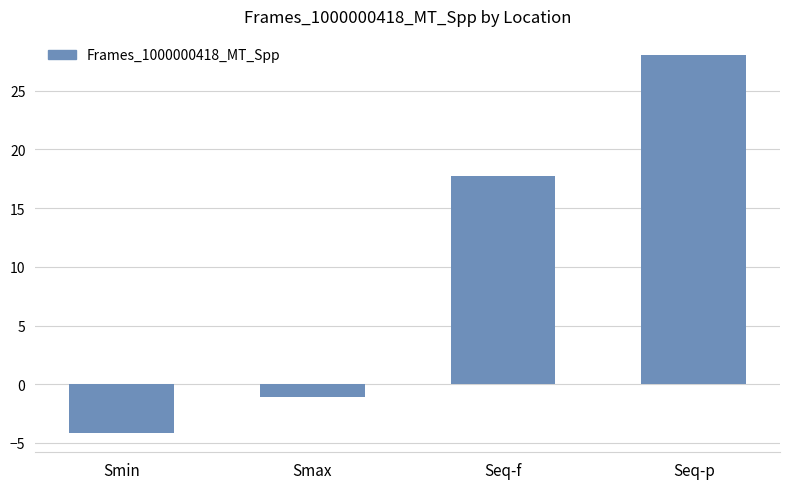

Between Seq-f and Smax, which is larger?

Seq-f